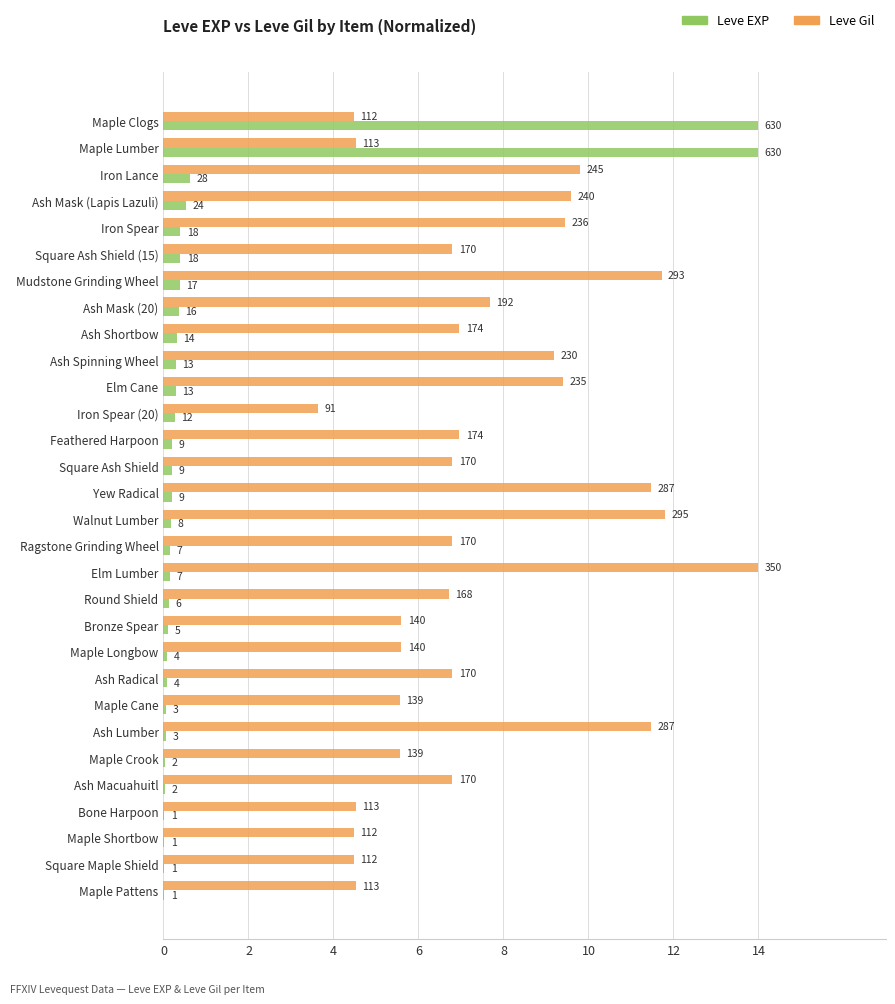

What are all the series names shown in the legend?

Leve EXP, Leve Gil